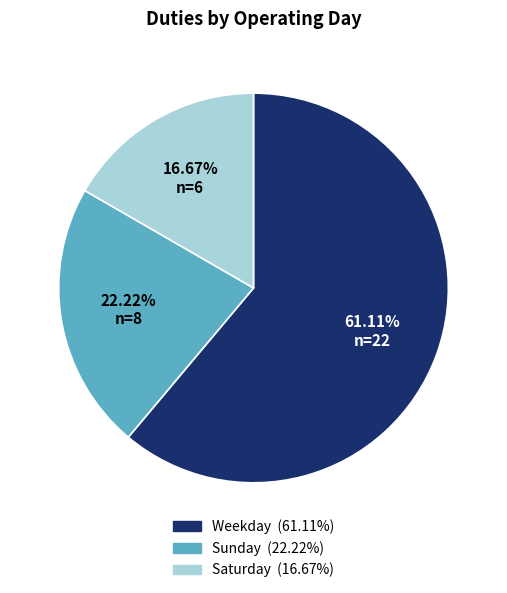

Count the number of slices in the pie.

3